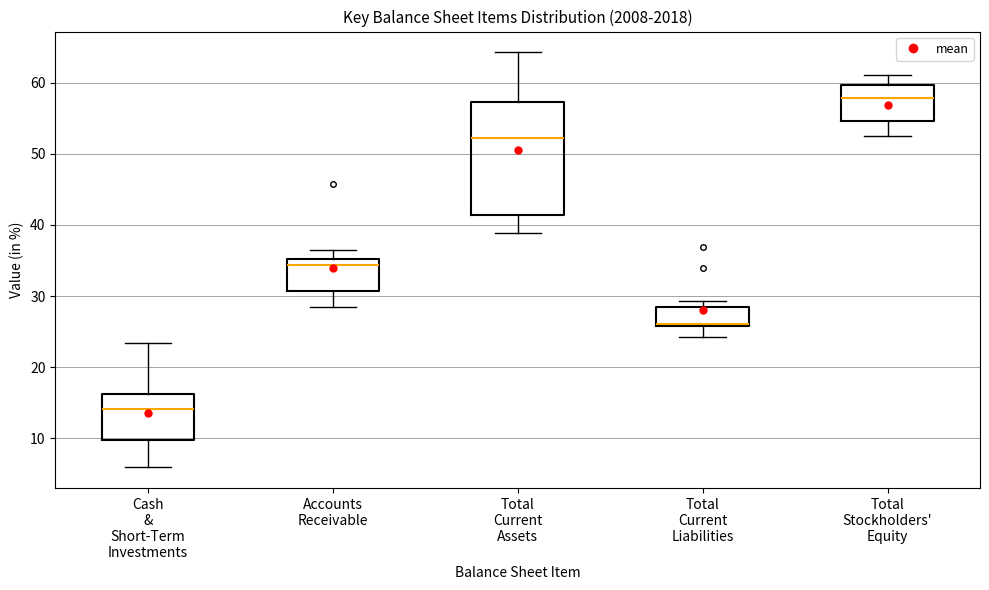

Comparing the boxes themselves (not the whiskers), which one is the tallest?

Total Current Assets